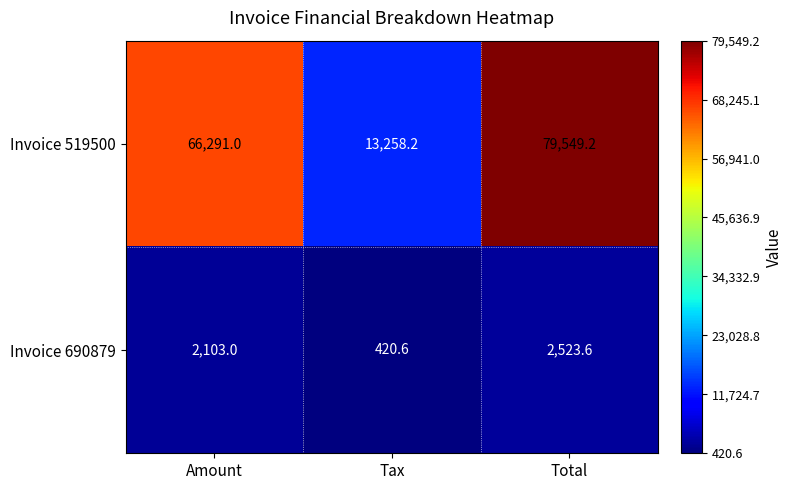

The Invoice 690879 series shows 420.6 at Tax. True or false?

True